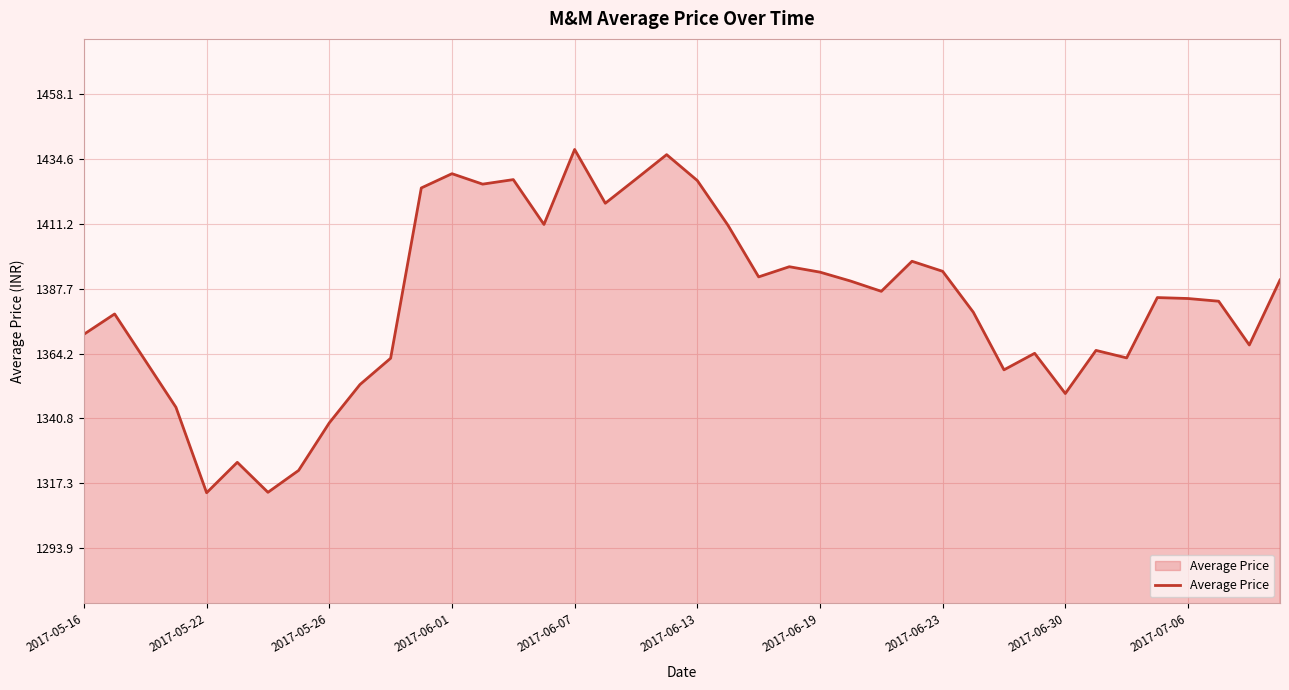

What is the maximum value shown in the chart?

1438.1